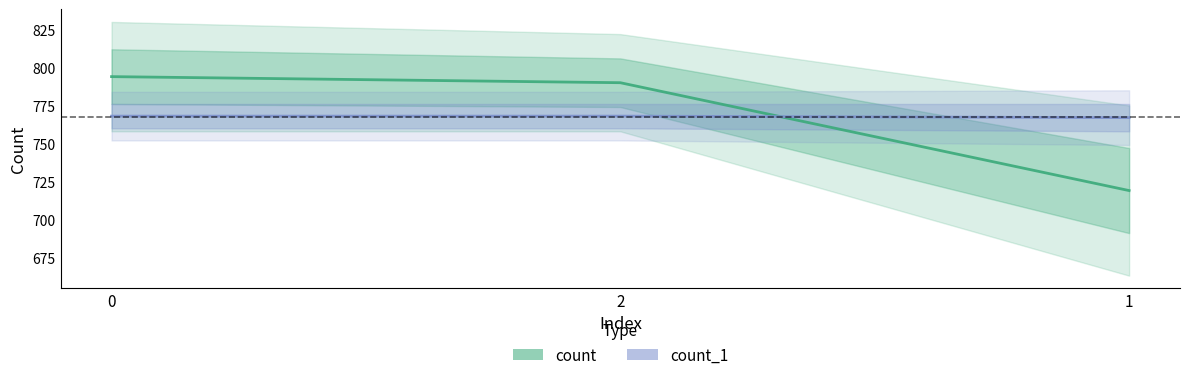

Is it true that count_1 equals 768 at 2?

True